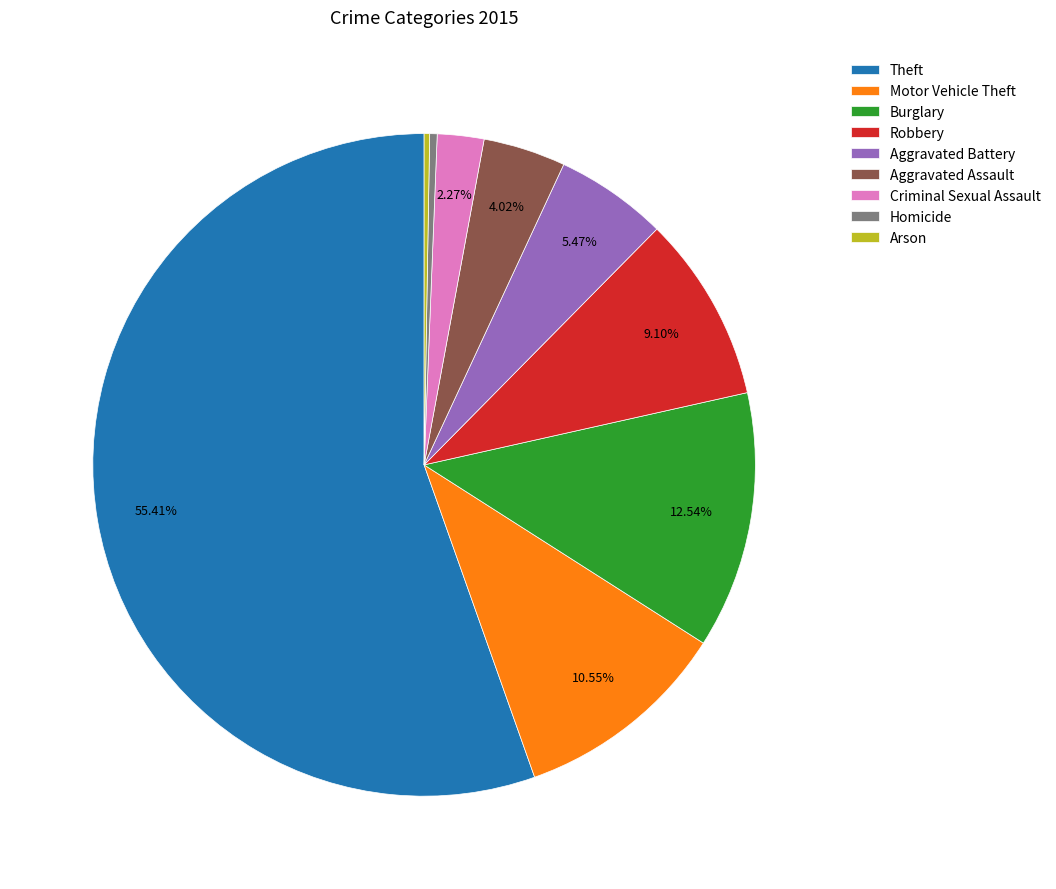

Which slice is the largest?

Theft